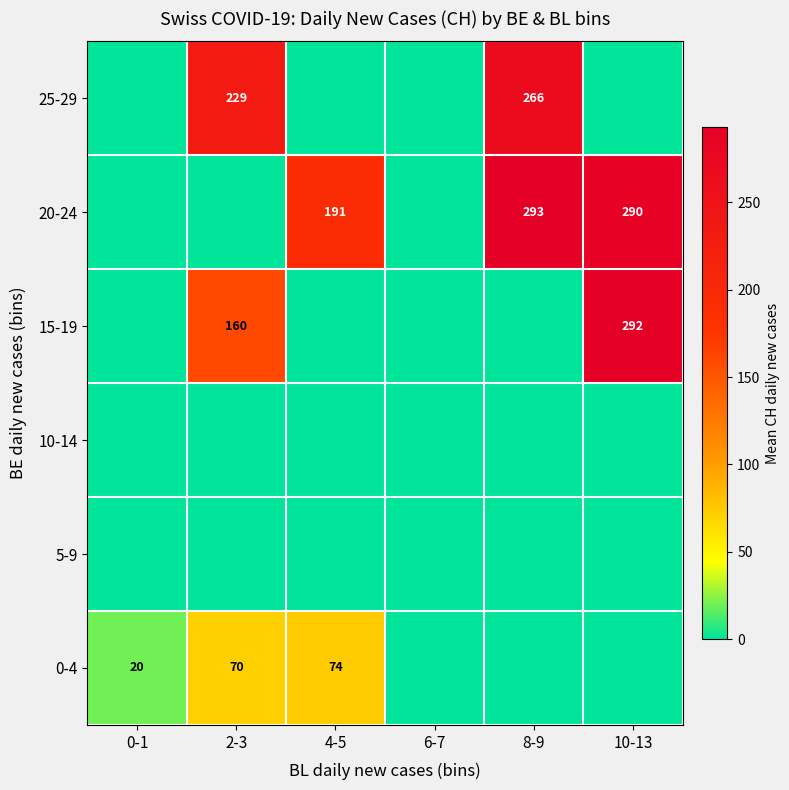

True or false: 20-24 has a value of 191 at 4-5.

True